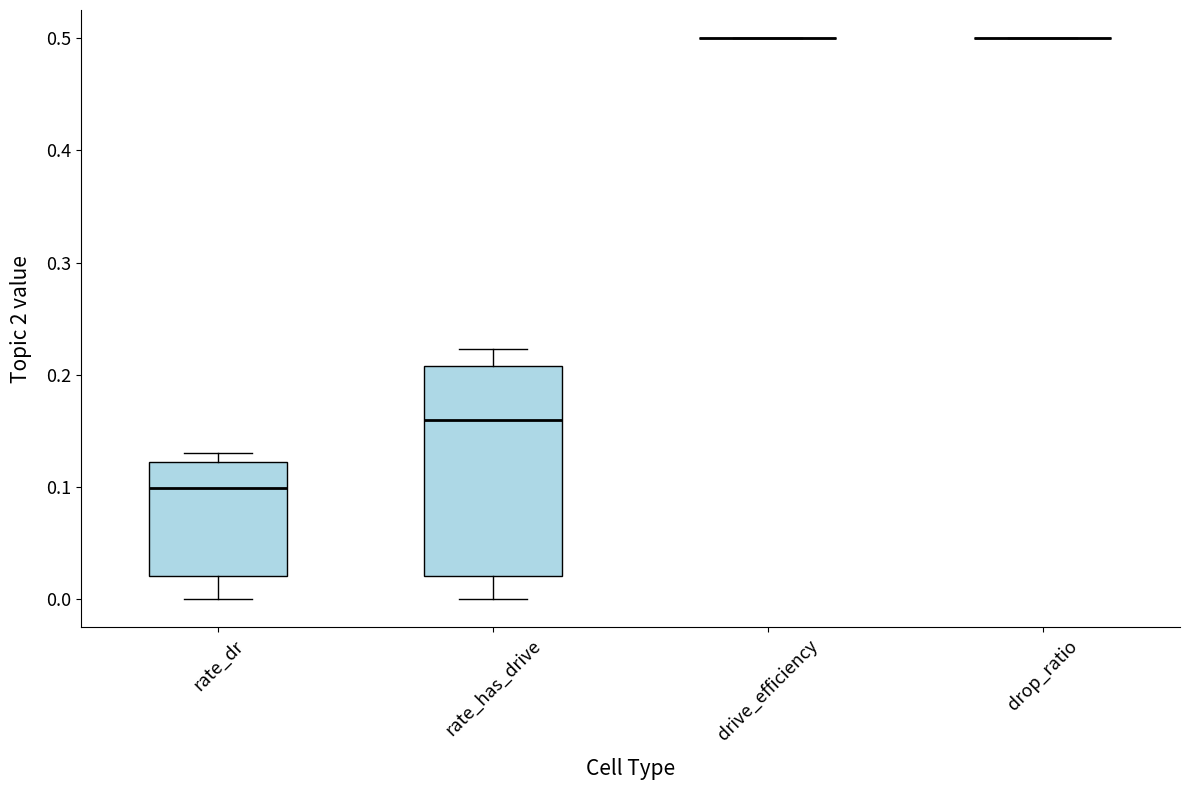

Where does the lower whisker of the box for rate_has_drive end on the y-axis? The values are not printed on the chart, so give them approximately, as read against the axis.

0.00